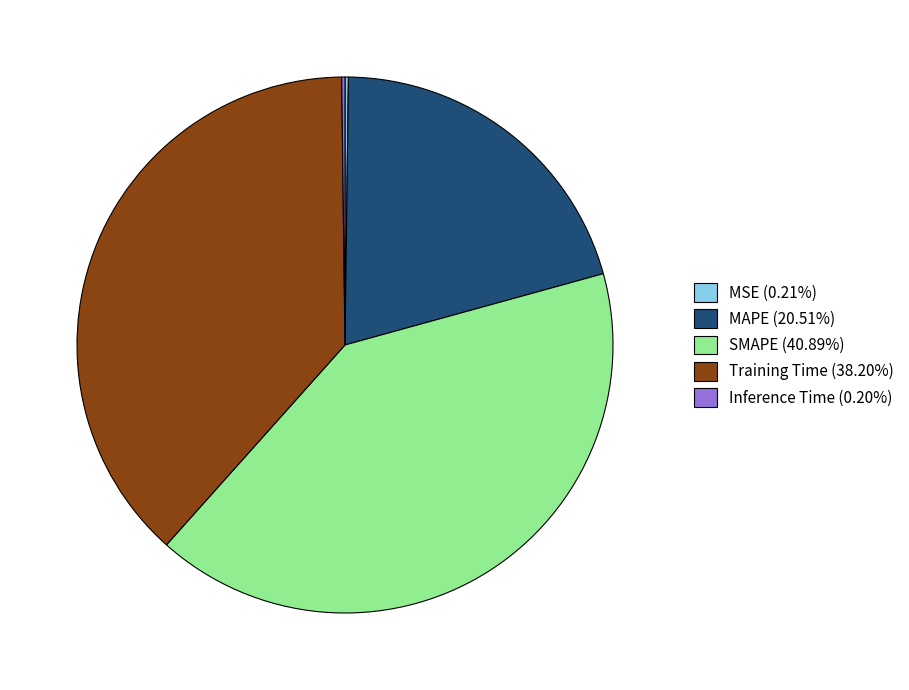

Is the sum of MAPE (20.51%) and SMAPE (40.89%) greater than half?

Yes